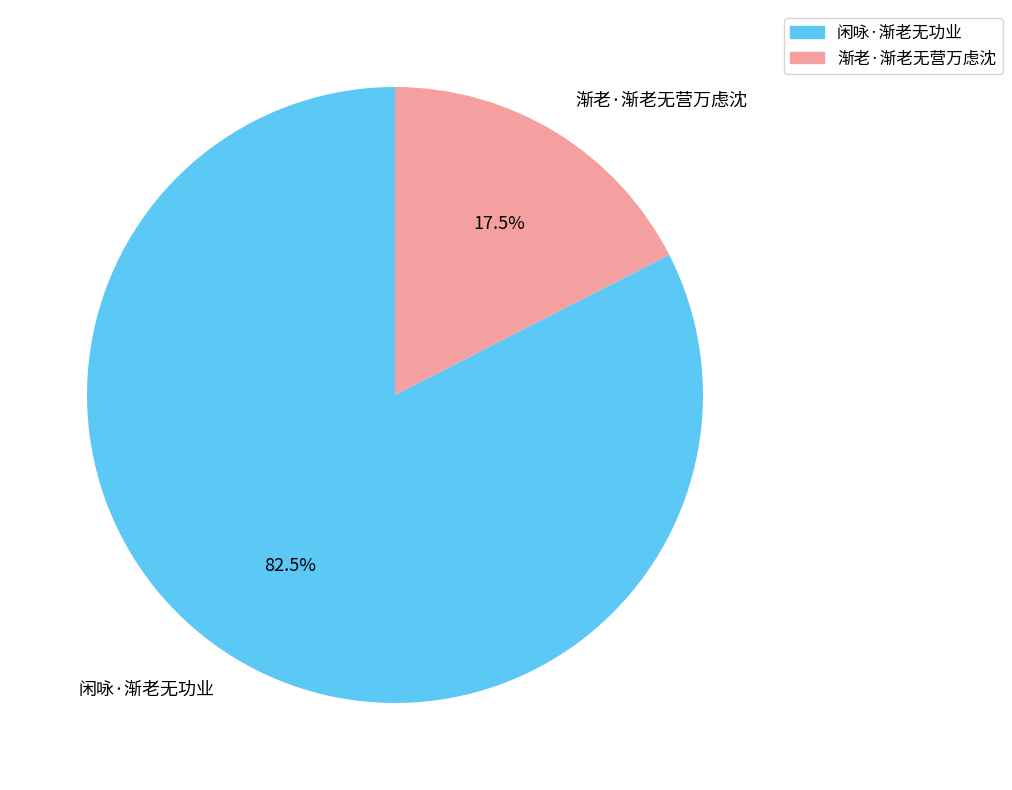

How many slices are in this pie chart?

2